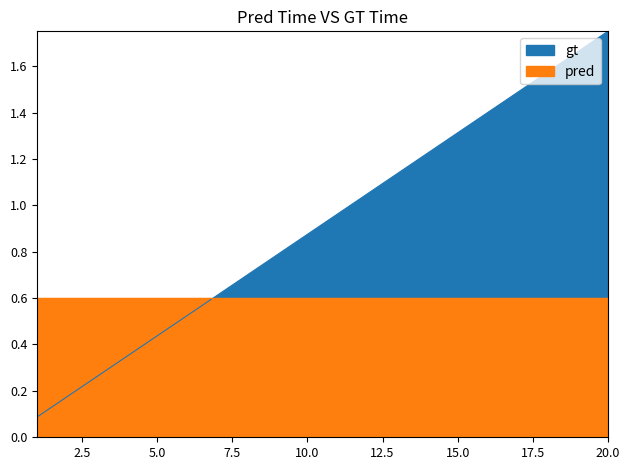

At which label is the value closest to 0?

1